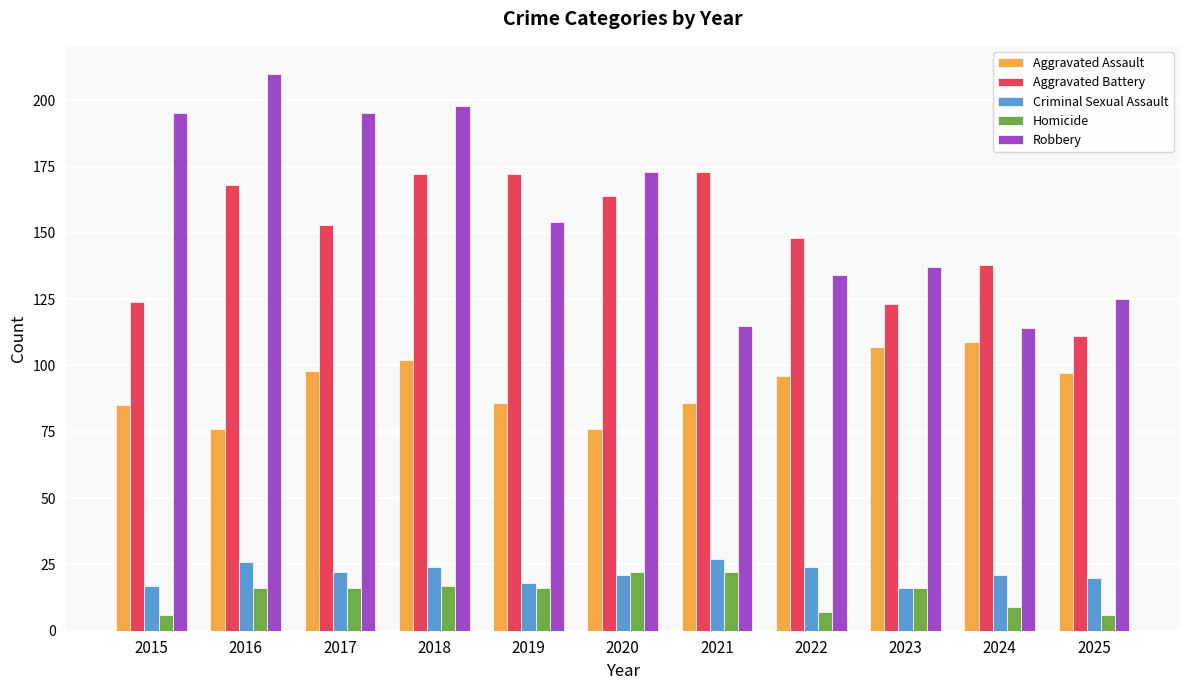

What is the average value of the Homicide series?

14